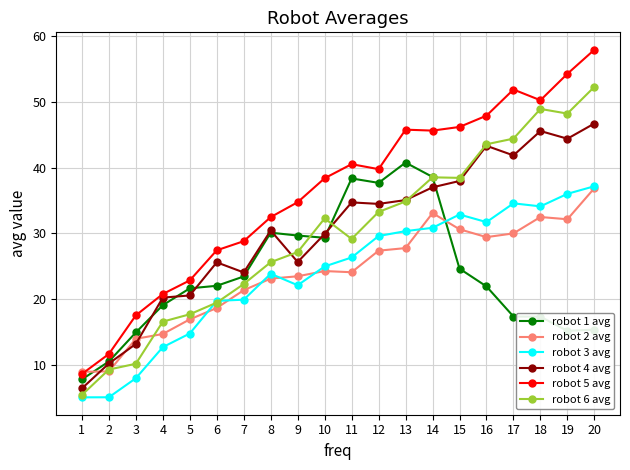

The value of robot 4 avg at 11 is 48.1. True or false?

False